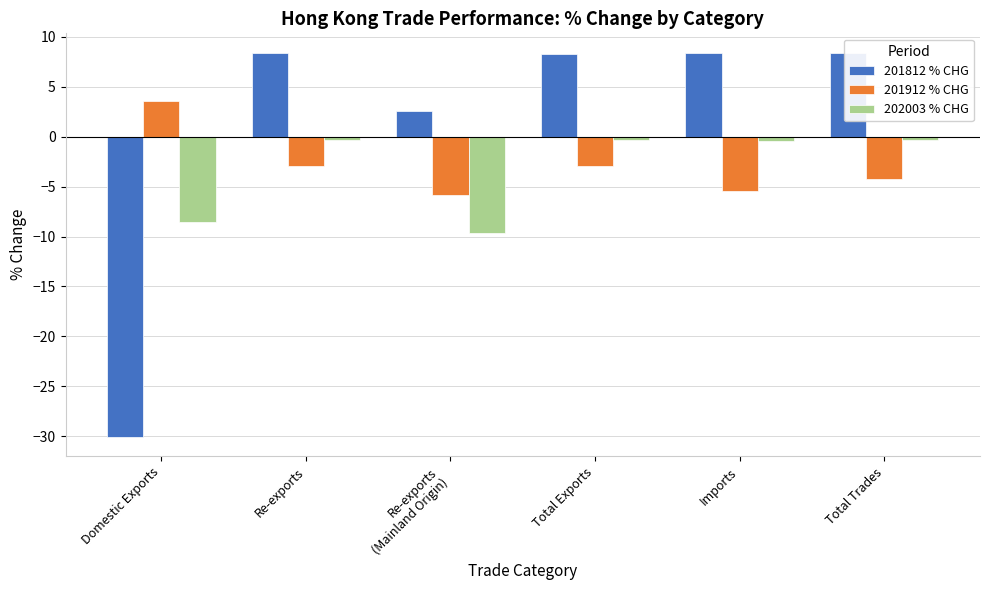

What is the maximum value shown in the chart?

8.4